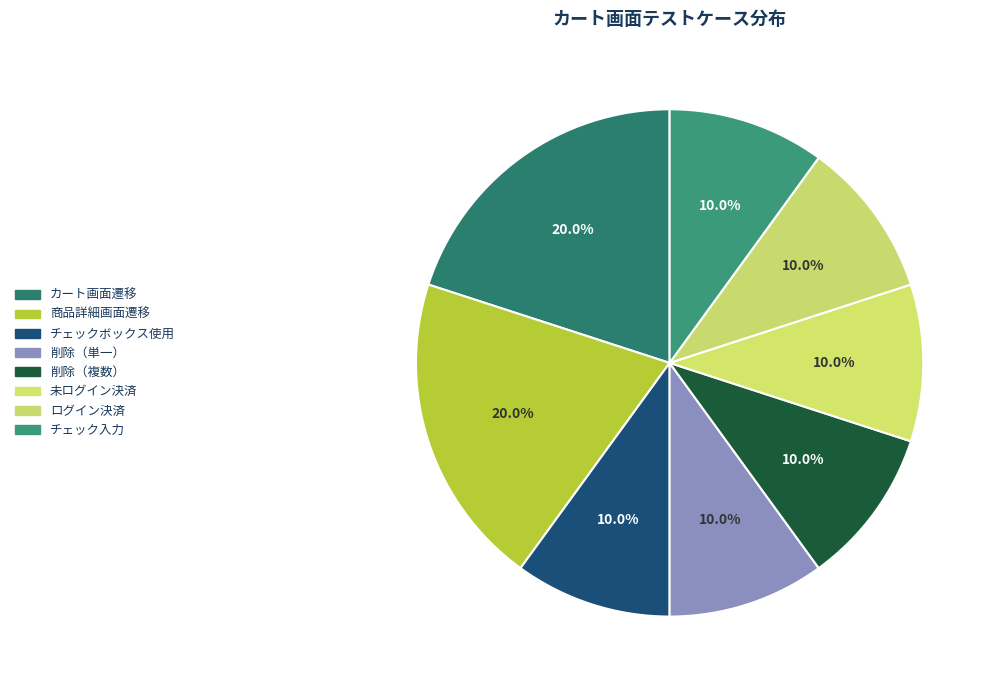

How many slices are in this pie chart?

8